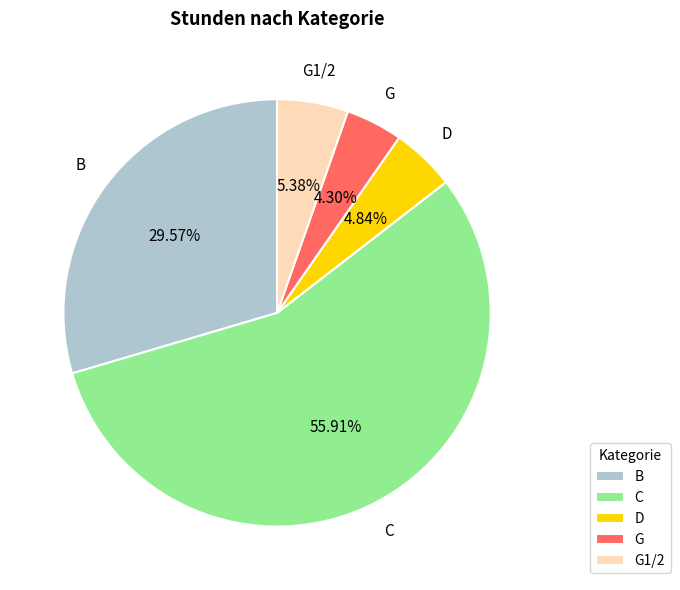

How much of the chart is everything except G?

95.7%